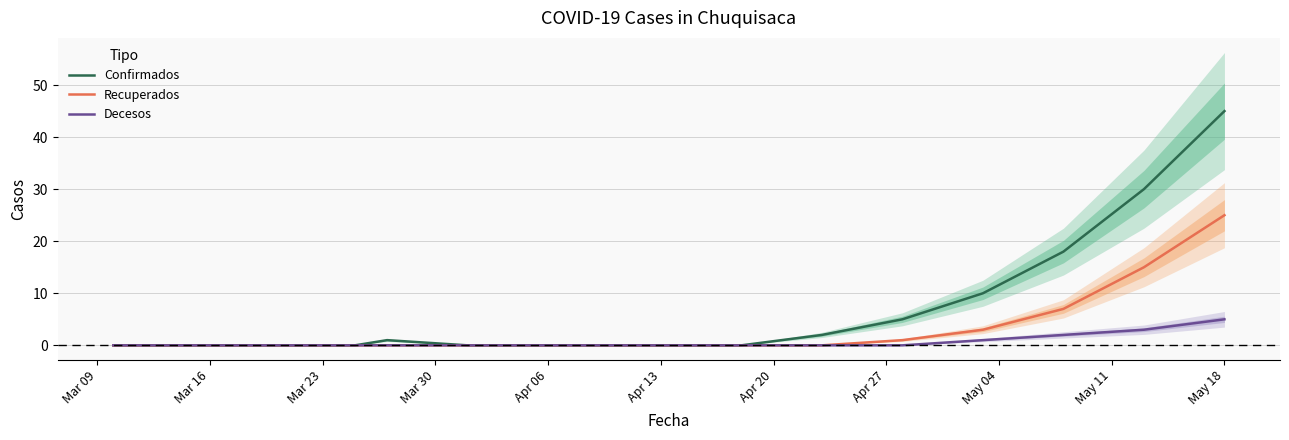

At which label does Recuperados reach its peak?

May 18